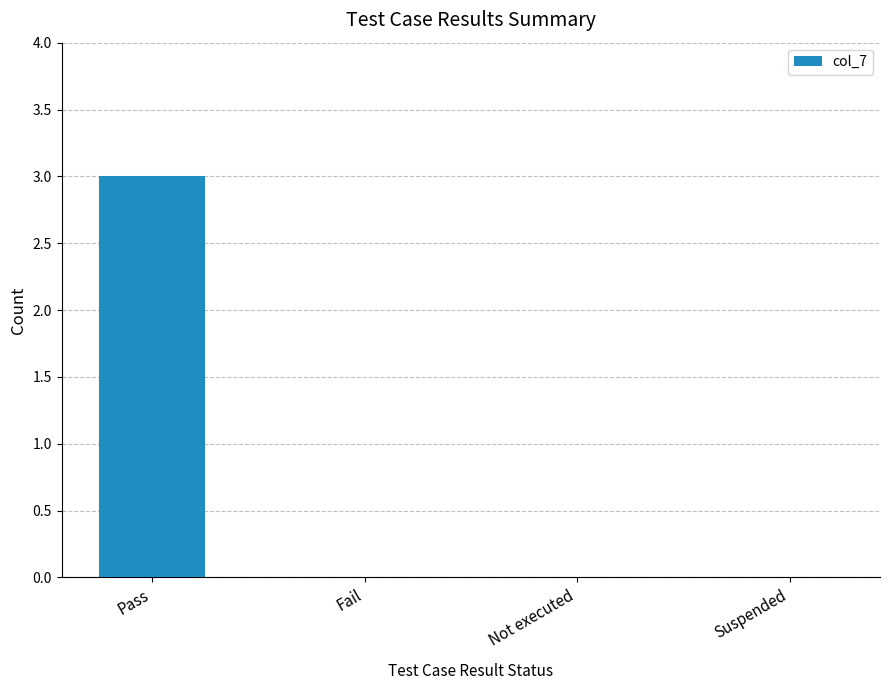

What is the greatest value displayed?

3